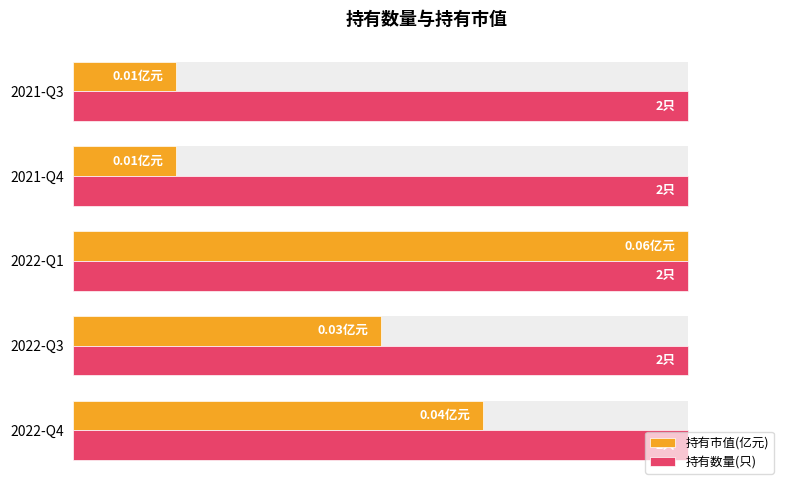

Which series changed the most between 40 and 80?

持有市值(亿元)